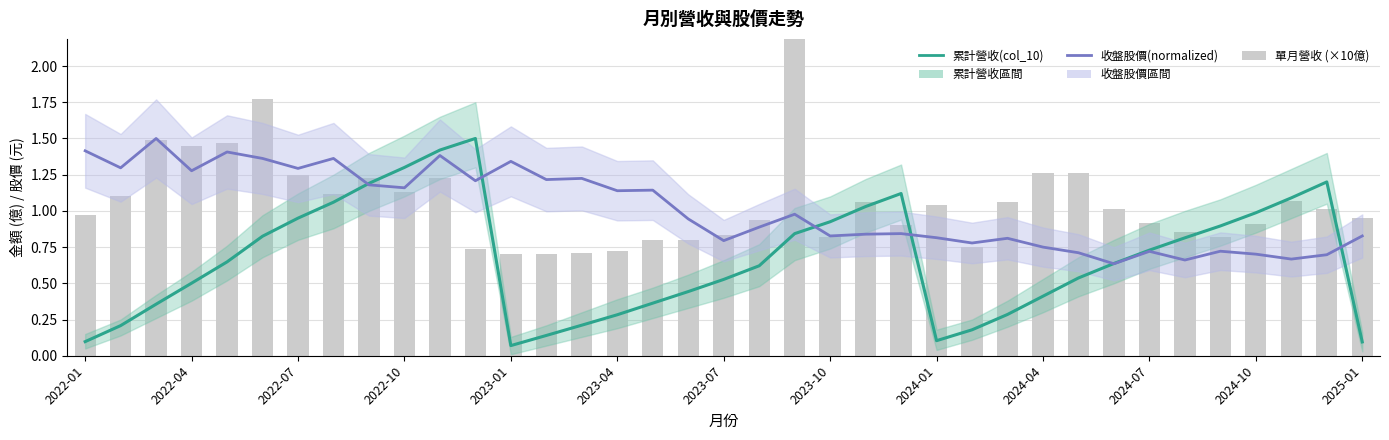

What is the spread (max minus min) of values at 28?

0.7